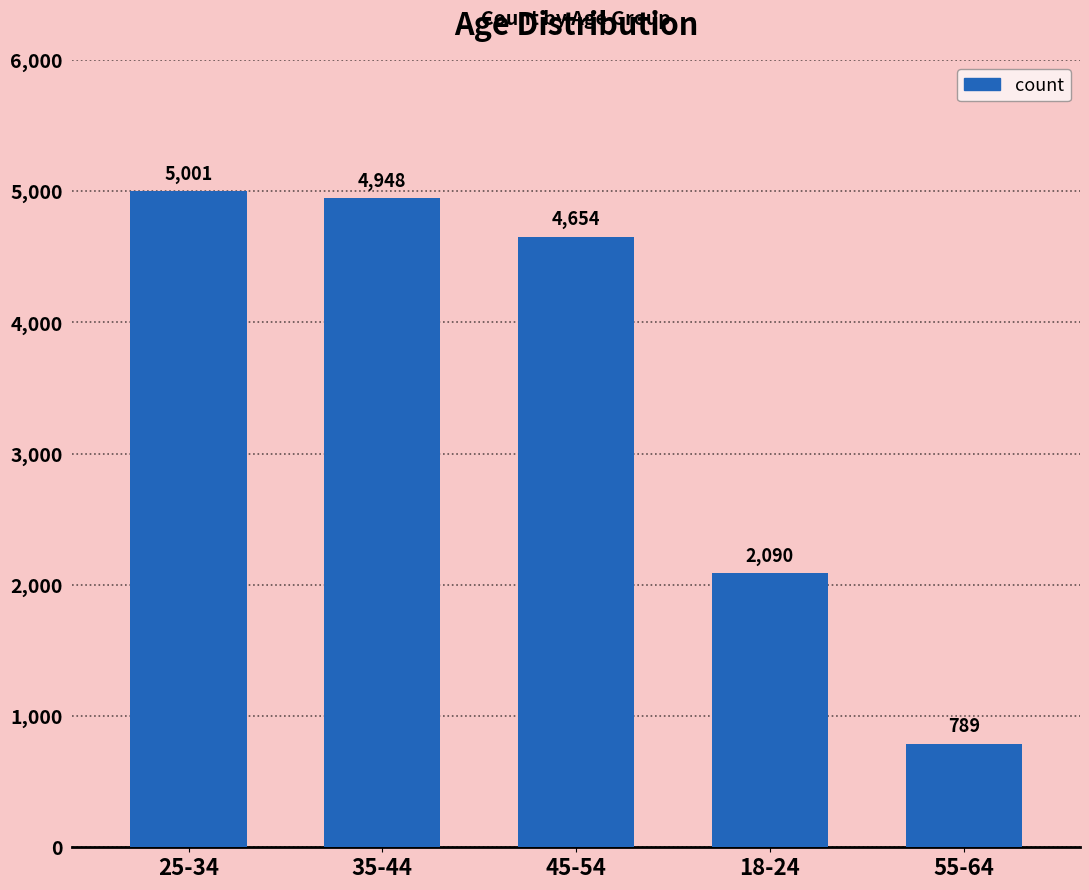

Reading right to left, what are all the values shown in this chart?

789	2090	4654	4948	5001